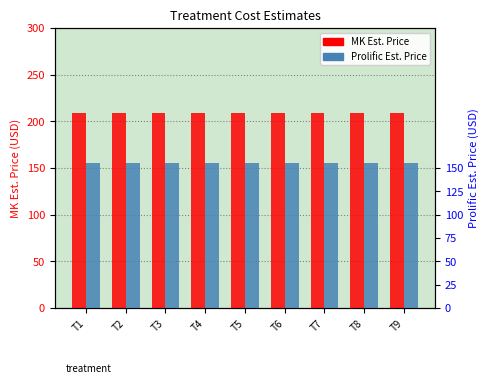

At which label is Prolific Est. Price closest to 155?

T1